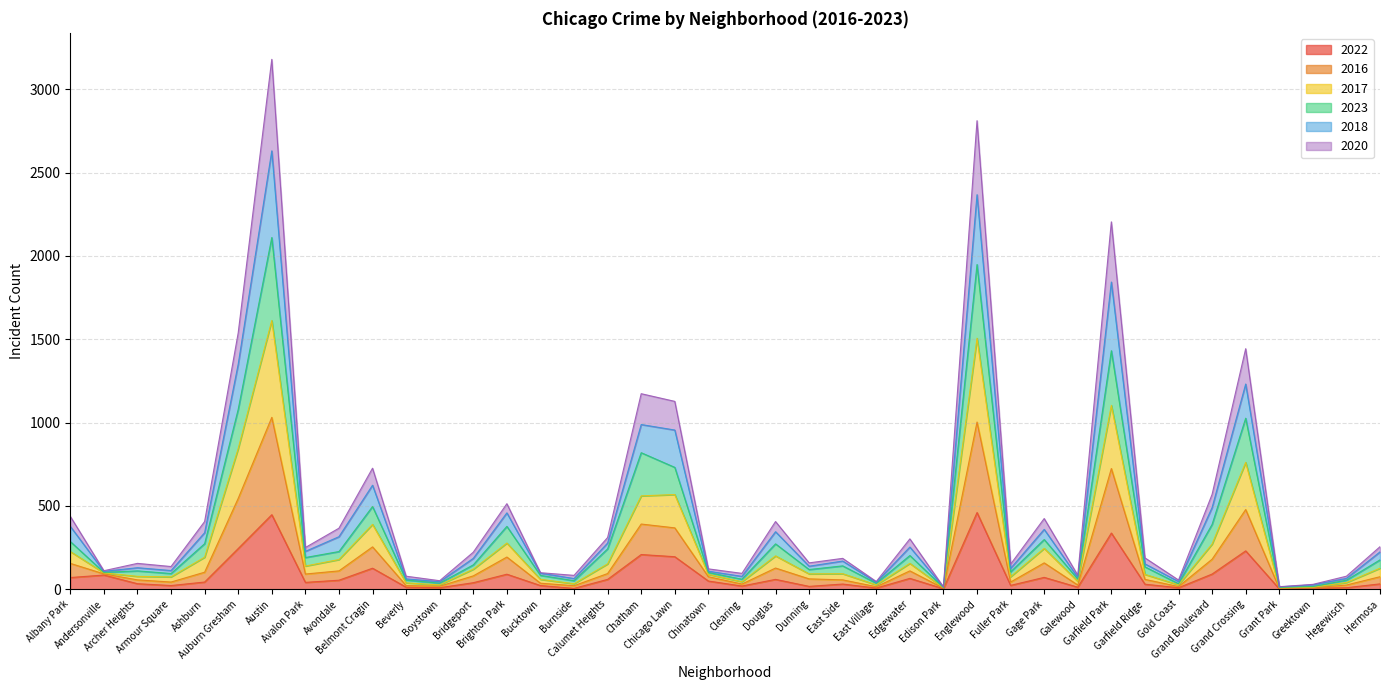

What are all the series names shown in the legend?

2022, 2016, 2017, 2023, 2018, 2020